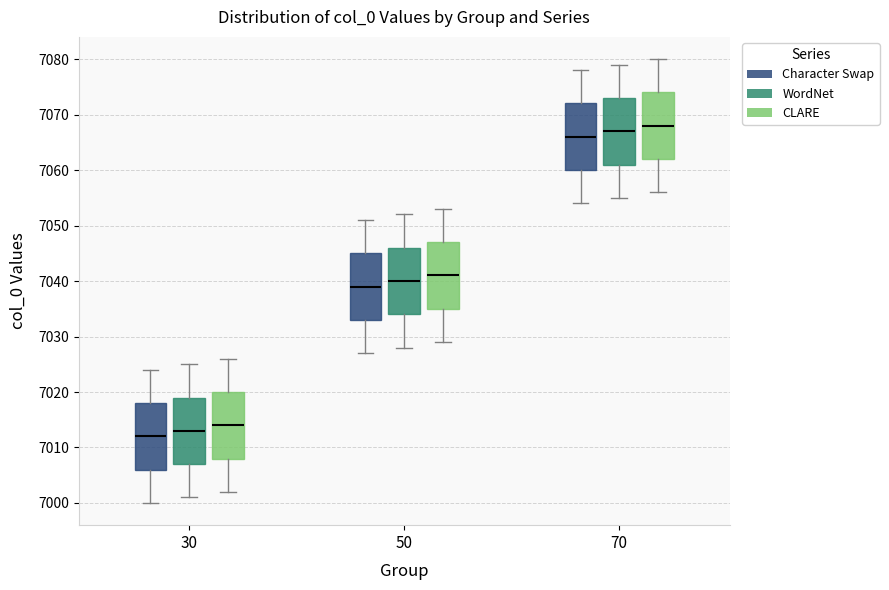

Reading left to right, read every box against the y-axis: the position of its median line, the range the box covers, and the ends of its whiskers. The values are not printed on the chart, so give them approximately, as read against the axis.

30 (Character Swap): median 7012, box 7006 to 7018, whiskers 7000 to 7024
30 (WordNet): median 7013, box 7007 to 7019, whiskers 7001 to 7025
30 (CLARE): median 7014, box 7008 to 7020, whiskers 7002 to 7026
50 (Character Swap): median 7039, box 7033 to 7045, whiskers 7027 to 7051
50 (WordNet): median 7040, box 7034 to 7046, whiskers 7028 to 7052
50 (CLARE): median 7041, box 7035 to 7047, whiskers 7029 to 7053
70 (Character Swap): median 7066, box 7060 to 7072, whiskers 7054 to 7078
70 (WordNet): median 7067, box 7061 to 7073, whiskers 7055 to 7079
70 (CLARE): median 7068, box 7062 to 7074, whiskers 7056 to 7080